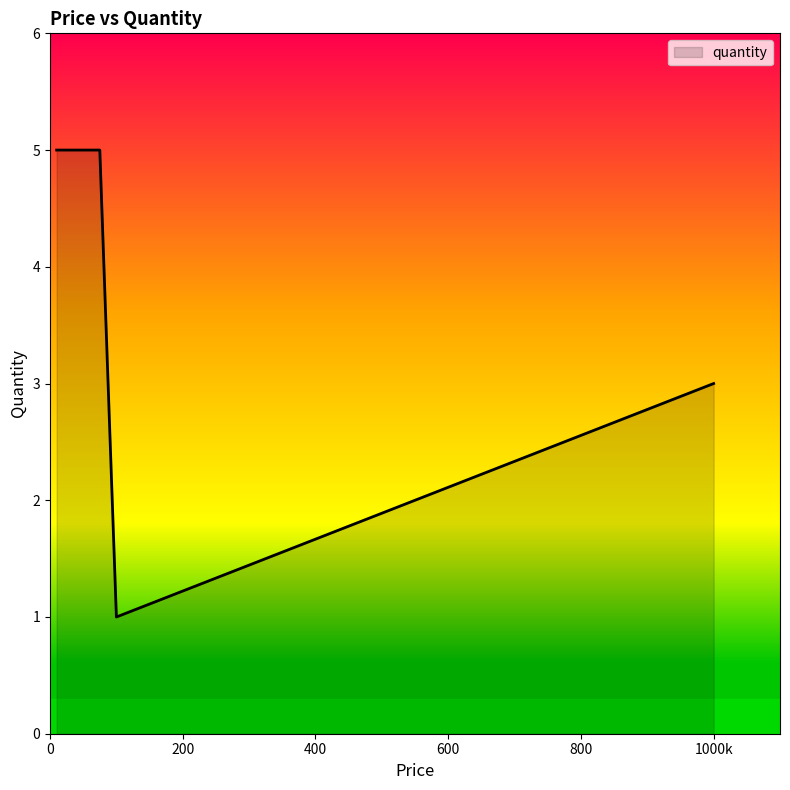

What is the greatest value displayed?

5